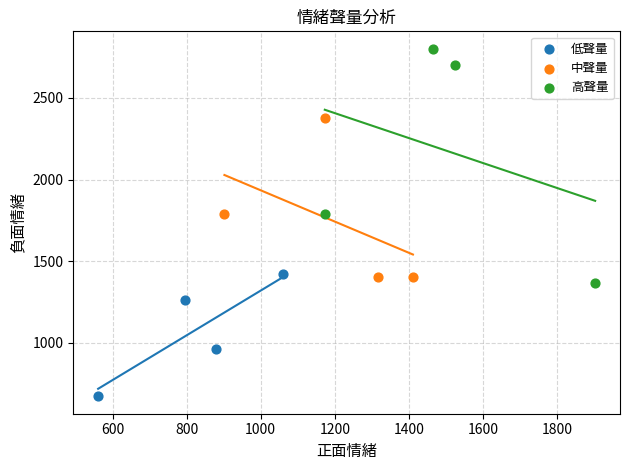

Which series has the widest spread of Y values?

高聲量